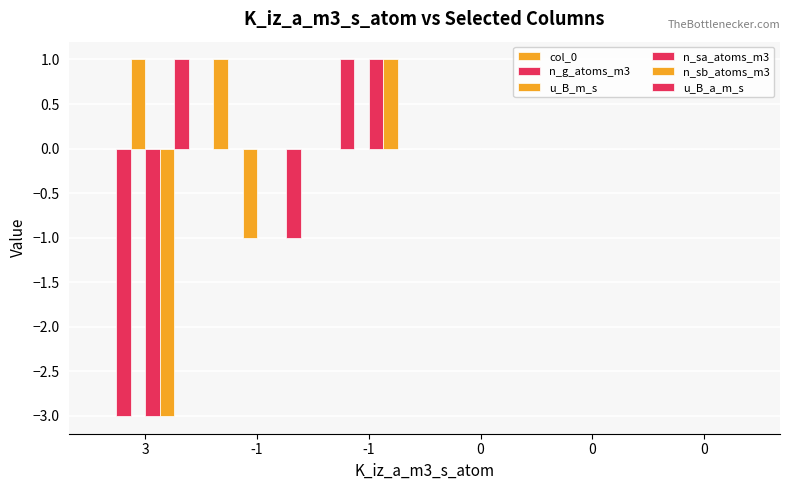

Count the number of data series in this chart.

6